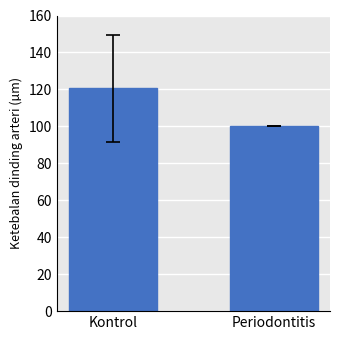

At which label is the value closest to 110?

Periodontitis